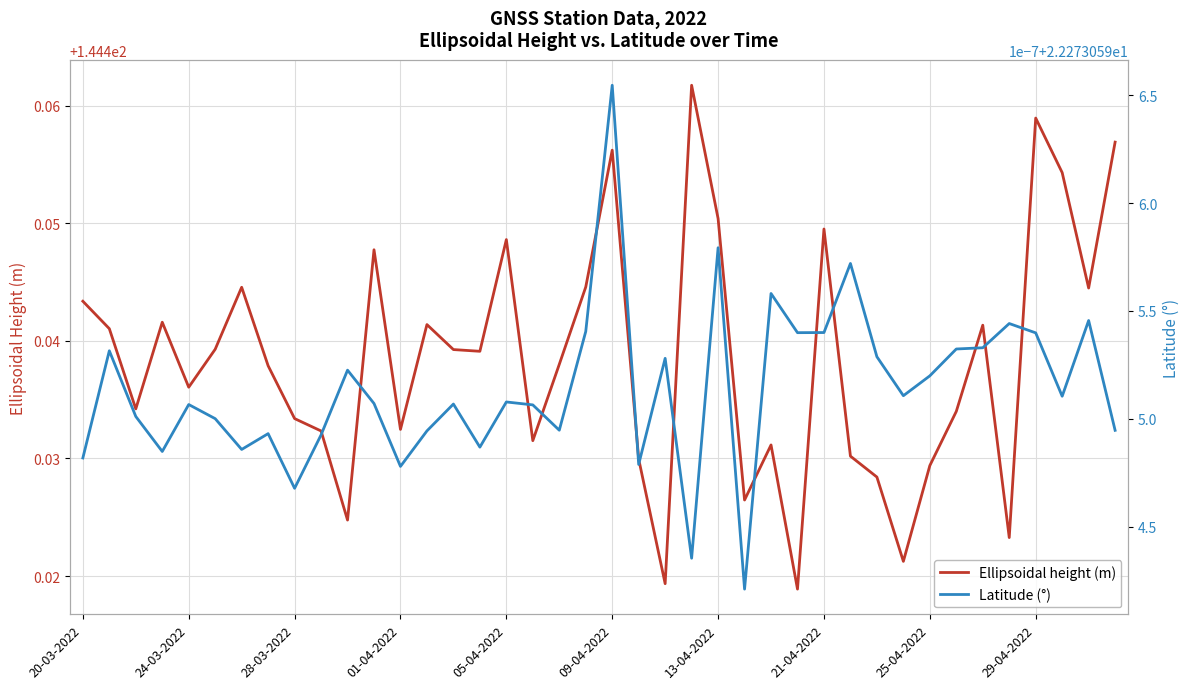

Count the number of data series in this chart.

2